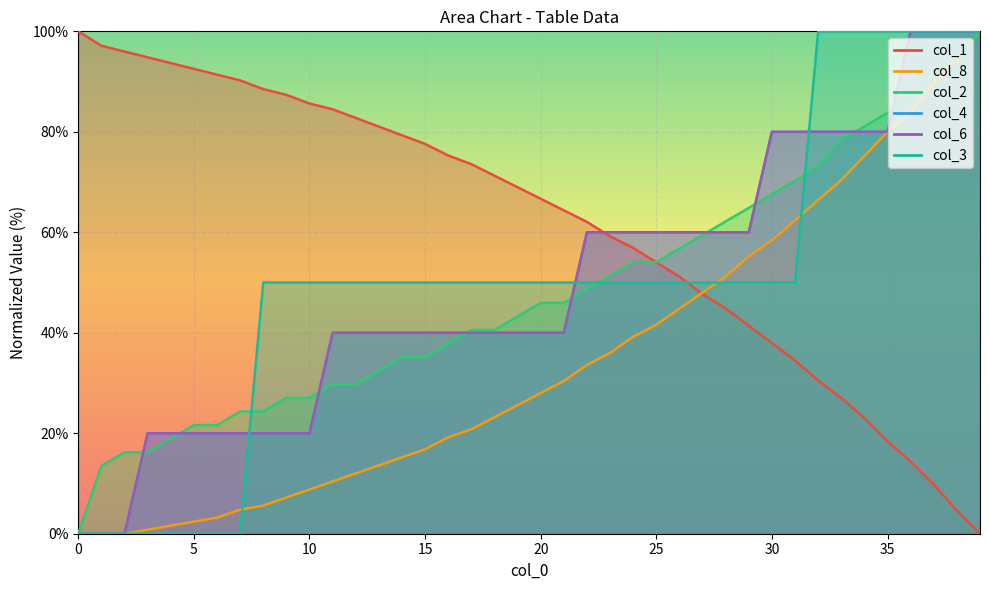

At which category is the sum across all series the highest?

39